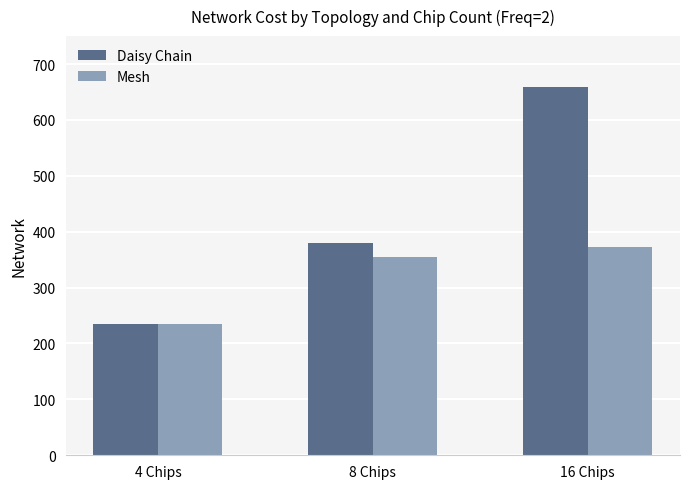

Which series has the largest range (max minus min)?

Daisy Chain